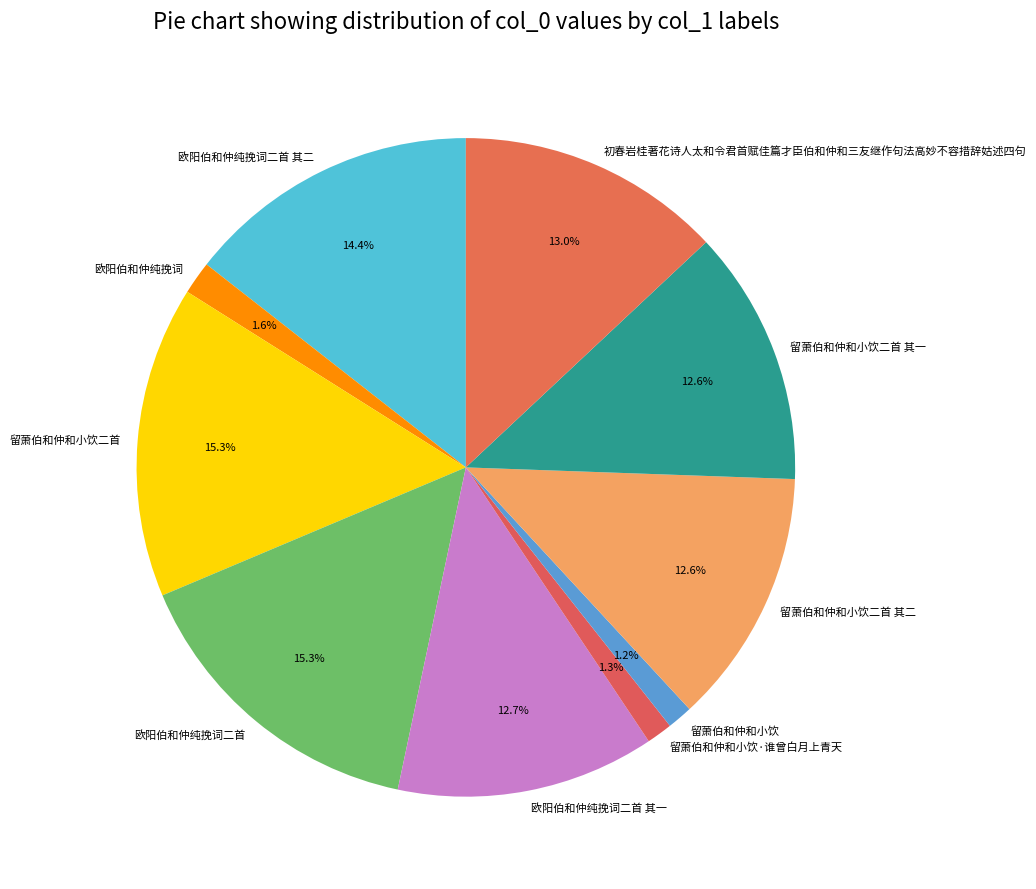

To the nearest percent, what percentage of the pie is 欧阳伯和仲纯挽词?

2%